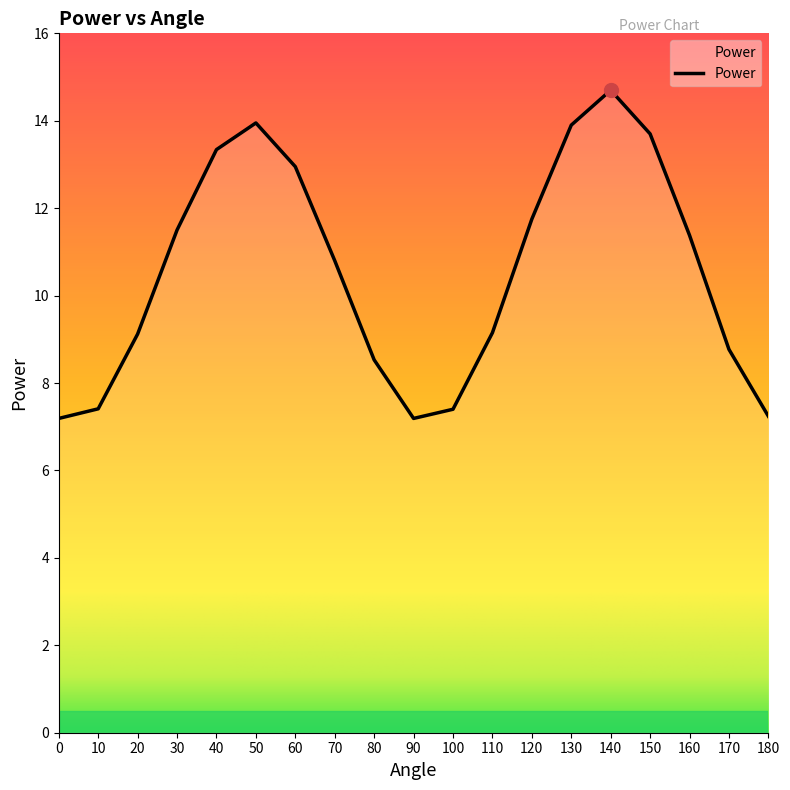

Which category has the highest value across all series?

140